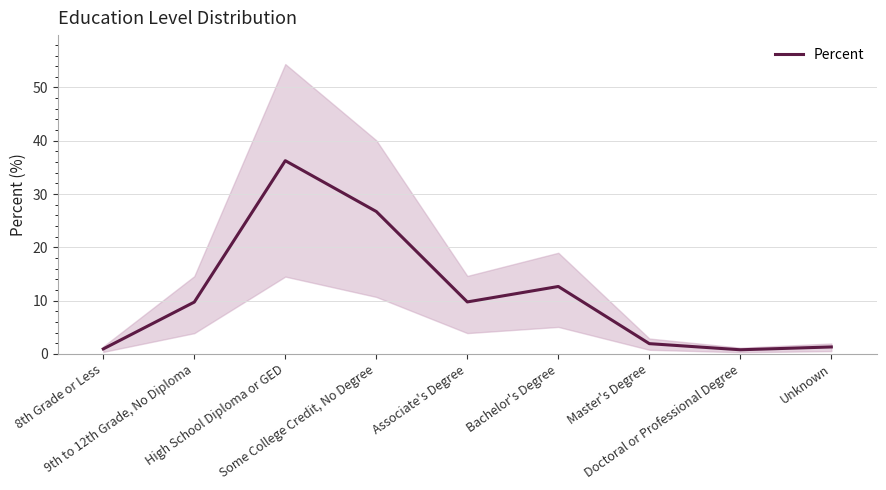

How many lines are shown in the chart?

1